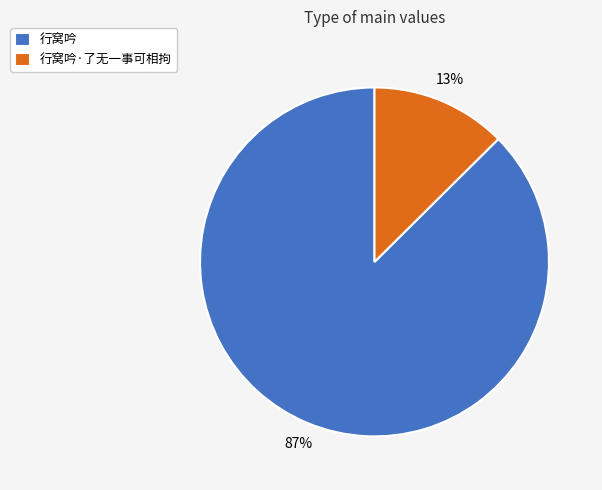

What is the largest slice in the pie chart?

行窝吟